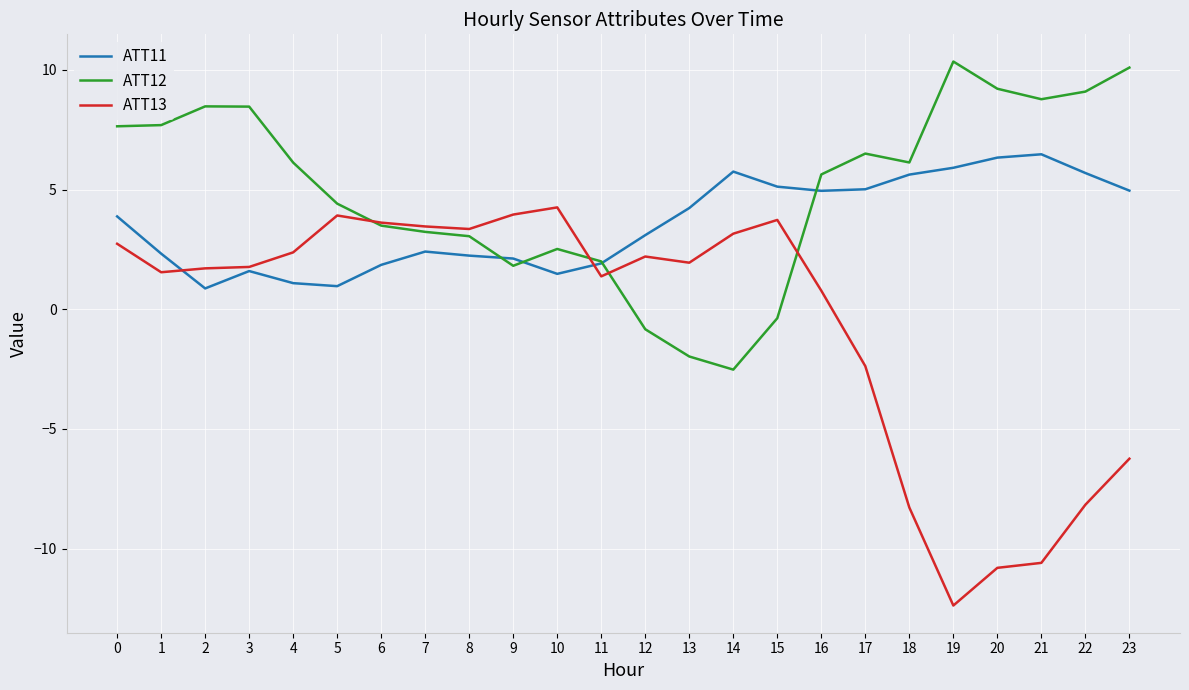

True or false: ATT12 has a value of -2.0 at 13.

True